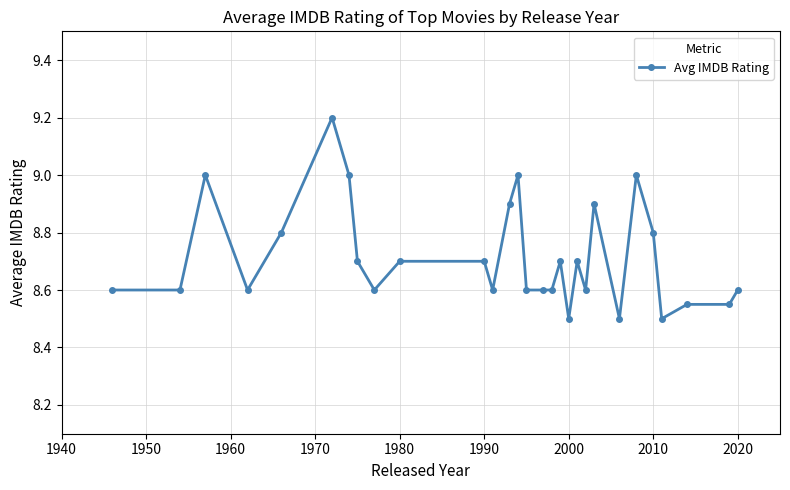

What is the smallest value displayed?

8.5